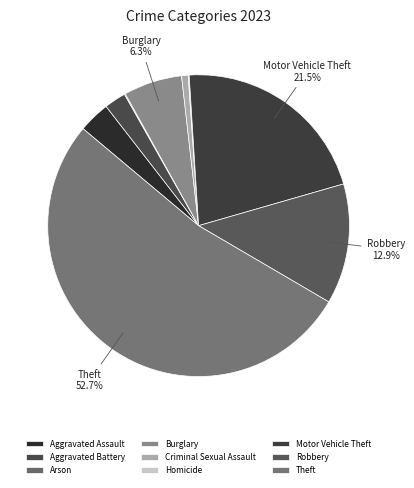

How many slices are in this pie chart?

9